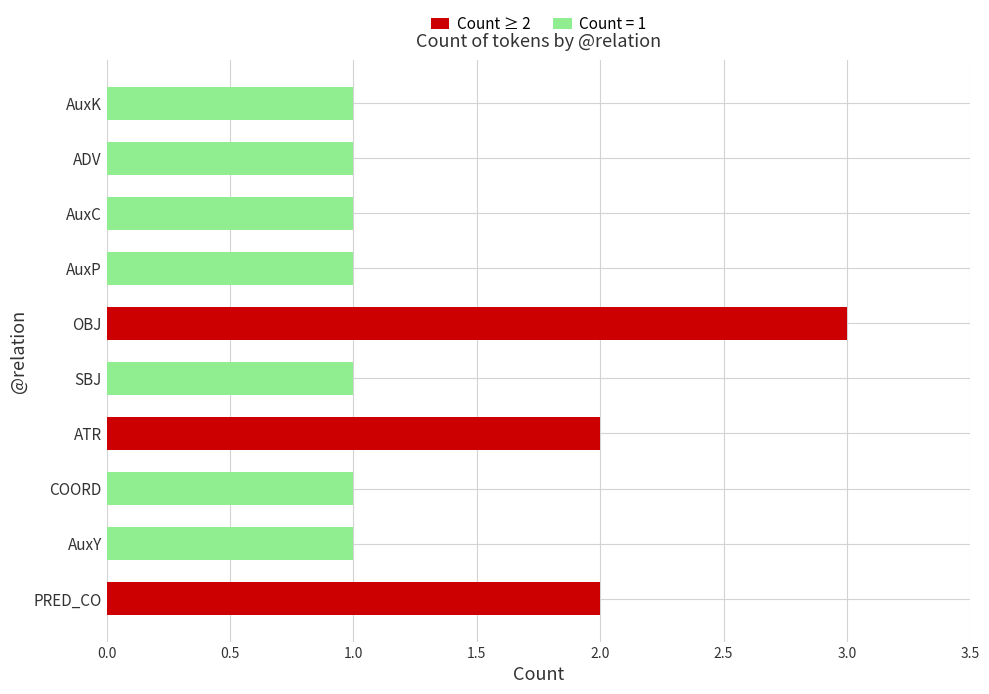

How many bars are there in total?

10